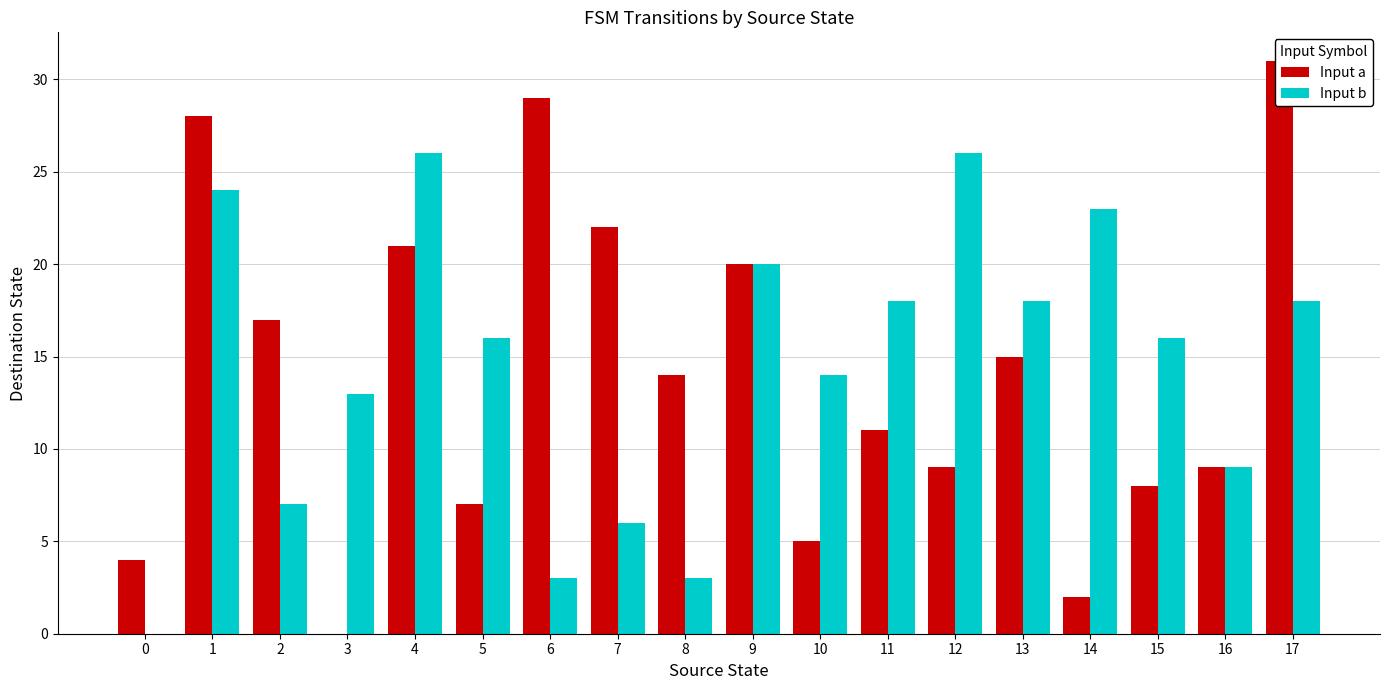

Where does the Input a series first go above 14?

1